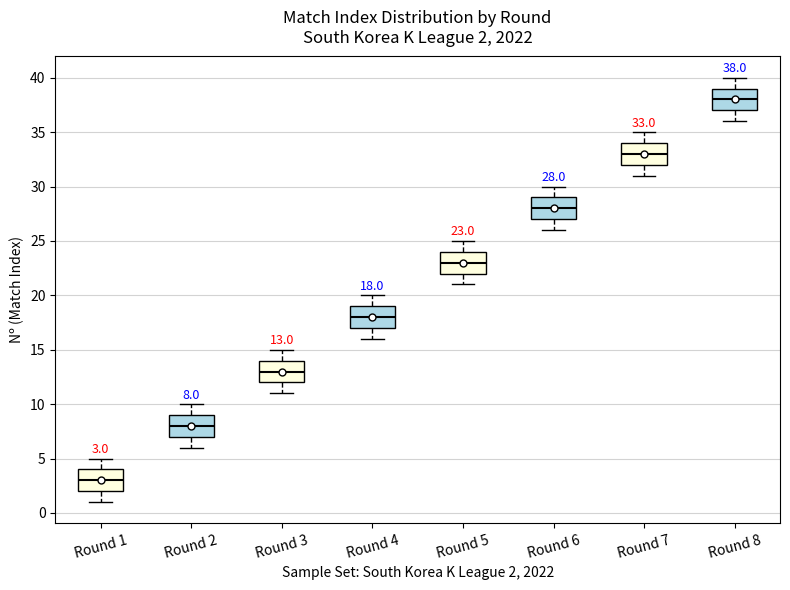

Which box's median line is the lowest?

Round 1